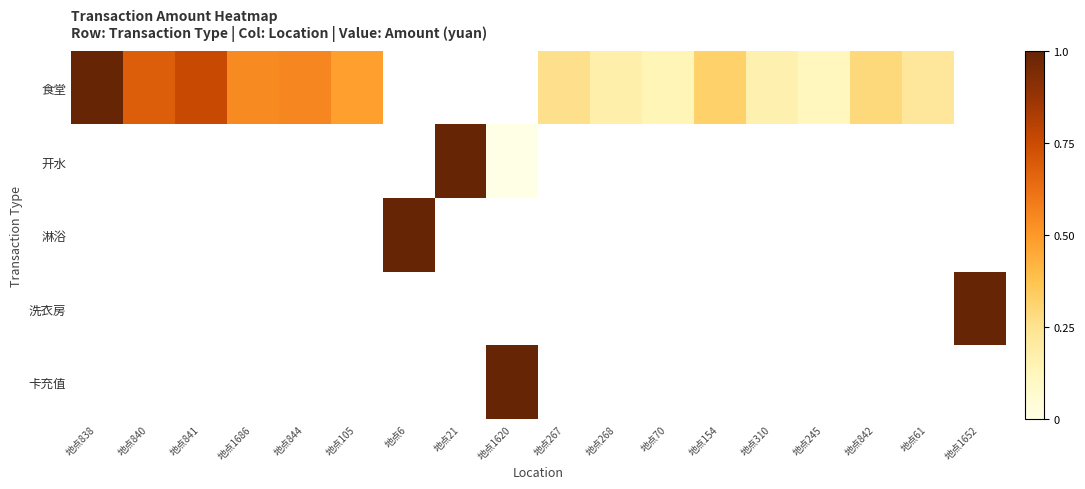

Which has a higher value, 地点310 or 地点268?

地点268